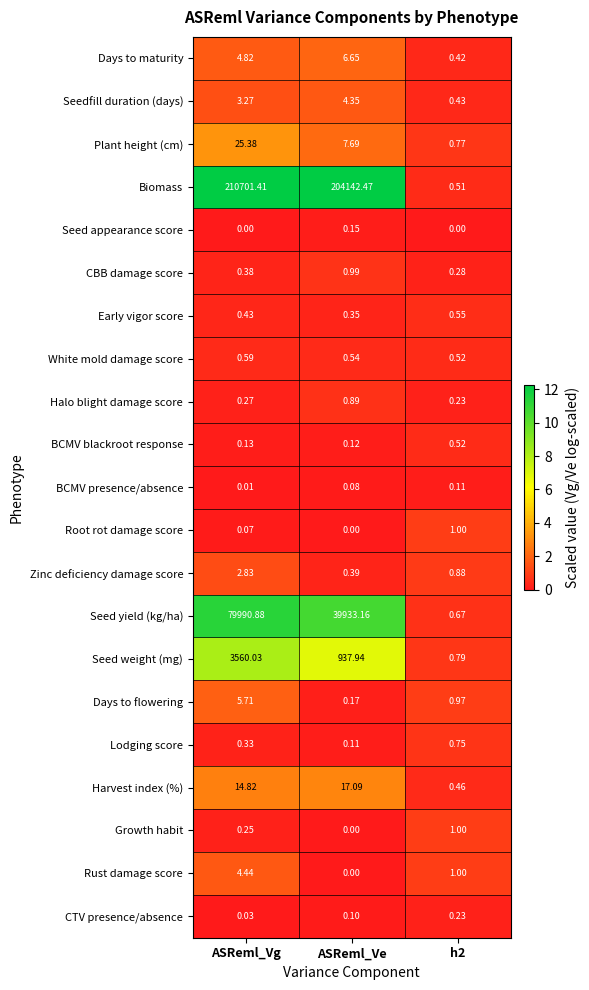

Which series has the widest spread of values?

Biomass